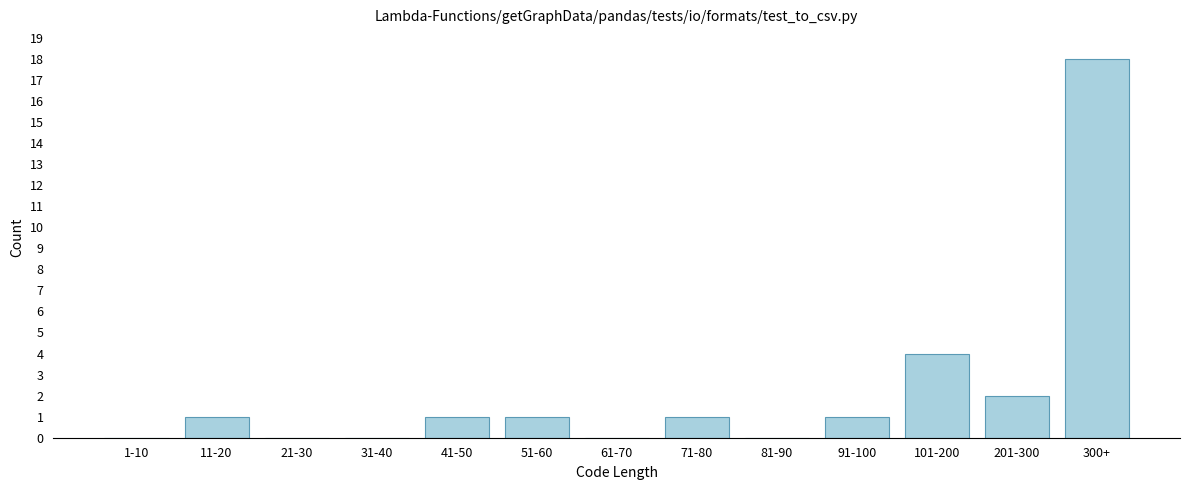

Reading left to right, list all the values displayed in this chart.

1-10=0	11-20=1	21-30=0	31-40=0	41-50=1	51-60=1	61-70=0	71-80=1	81-90=0	91-100=1	101-200=4	201-300=2	300+=18